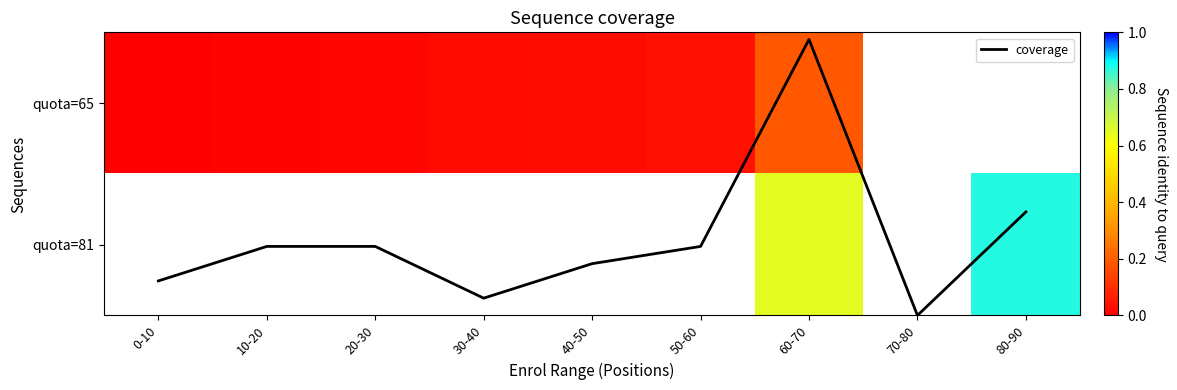

What is the greatest value displayed?

2.0